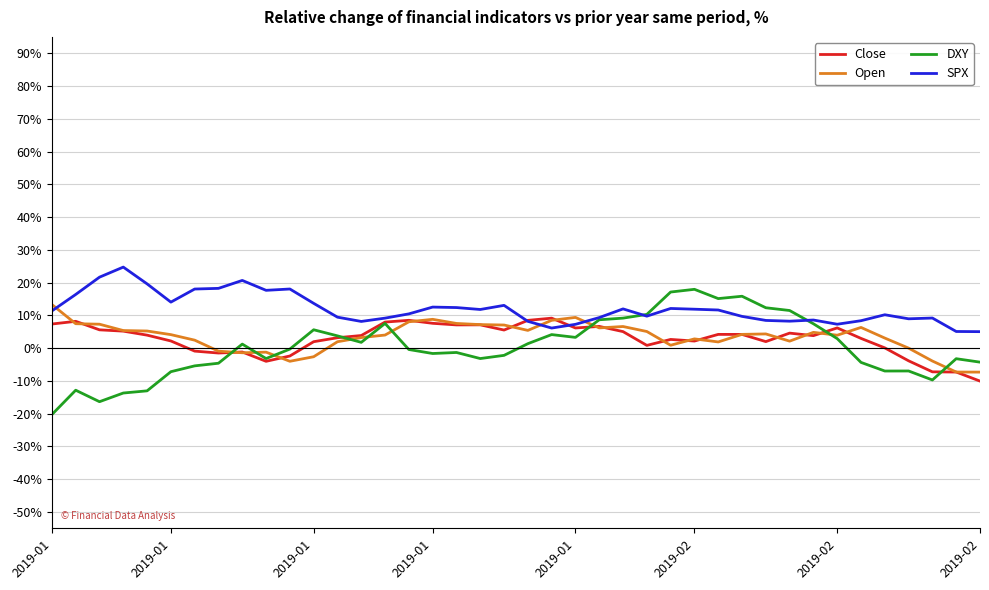

What is the difference between the second highest and minimum values in the DXY series?

0.4